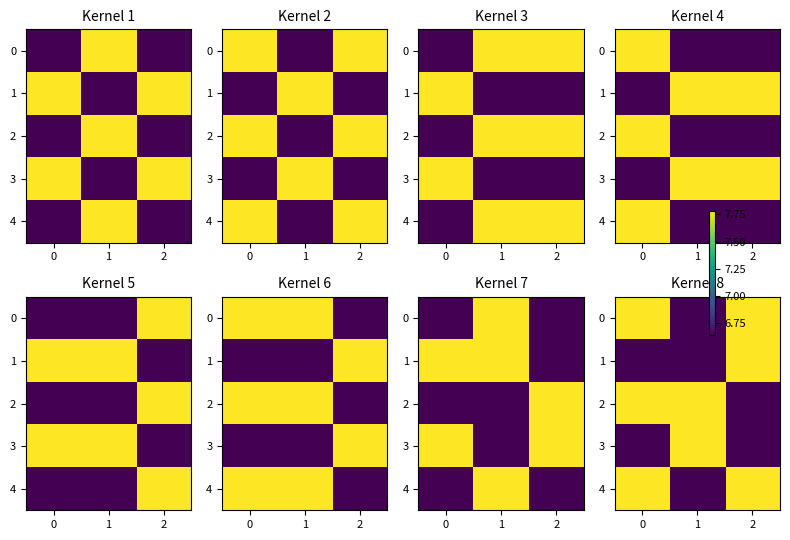

What is the sum of all 2 values?

22.2